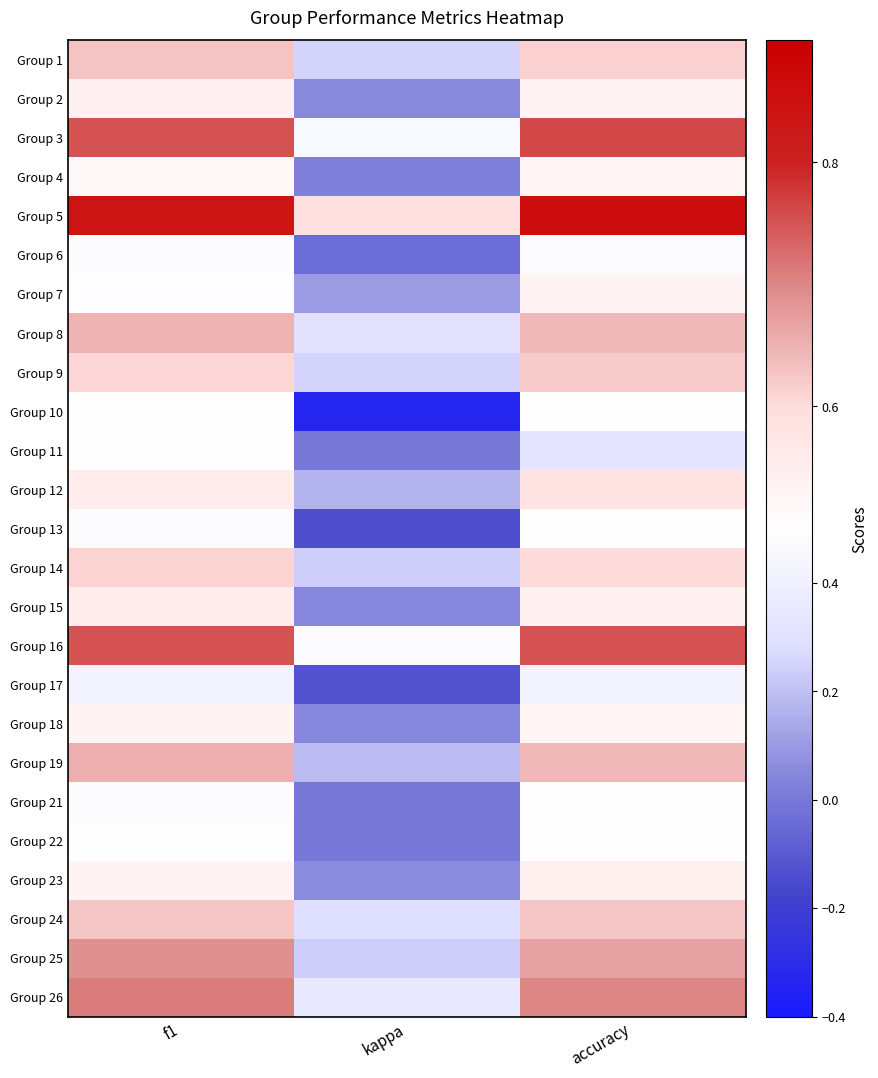

Reading left to right, transcribe all the data shown in this chart.

Group 1: f1=0.6	kappa=0.3	accuracy=0.6
Group 2: f1=0.5	kappa=0.1	accuracy=0.5
Group 3: f1=0.8	kappa=0.5	accuracy=0.8
Group 4: f1=0.5	kappa=0.0	accuracy=0.5
Group 5: f1=0.8	kappa=0.6	accuracy=0.9
Group 6: f1=0.5	kappa=-0.0	accuracy=0.5
Group 7: f1=0.5	kappa=0.1	accuracy=0.5
Group 8: f1=0.6	kappa=0.3	accuracy=0.6
Group 9: f1=0.6	kappa=0.2	accuracy=0.6
Group 10: f1=0.5	kappa=-0.3	accuracy=0.5
Group 11: f1=0.5	kappa=0.0	accuracy=0.3
Group 12: f1=0.6	kappa=0.2	accuracy=0.6
Group 13: f1=0.5	kappa=-0.1	accuracy=0.5
Group 14: f1=0.6	kappa=0.2	accuracy=0.6
Group 15: f1=0.6	kappa=0.0	accuracy=0.5
Group 16: f1=0.8	kappa=0.5	accuracy=0.8
Group 17: f1=0.4	kappa=-0.1	accuracy=0.4
Group 18: f1=0.5	kappa=0.0	accuracy=0.5
Group 19: f1=0.7	kappa=0.2	accuracy=0.6
Group 21: f1=0.5	kappa=0.0	accuracy=0.5
Group 22: f1=0.5	kappa=0.0	accuracy=0.5
Group 23: f1=0.5	kappa=0.1	accuracy=0.5
Group 24: f1=0.6	kappa=0.3	accuracy=0.6
Group 25: f1=0.7	kappa=0.2	accuracy=0.7
Group 26: f1=0.7	kappa=0.3	accuracy=0.7